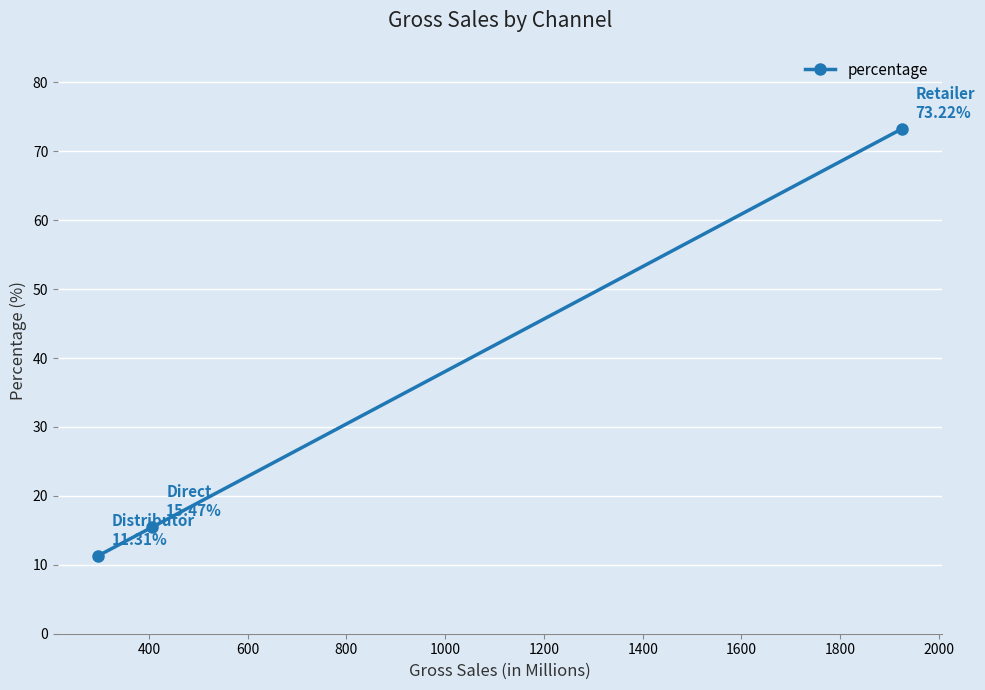

What is the smallest value displayed?

11.3